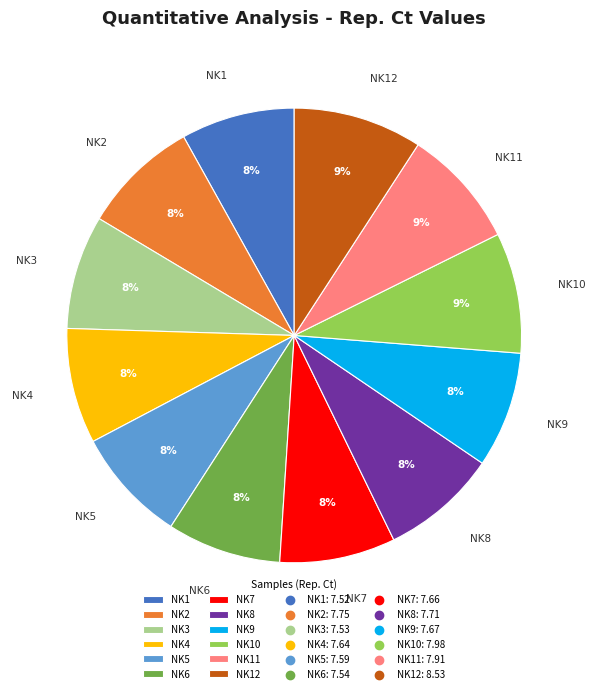

Does any single category account for the majority?

No